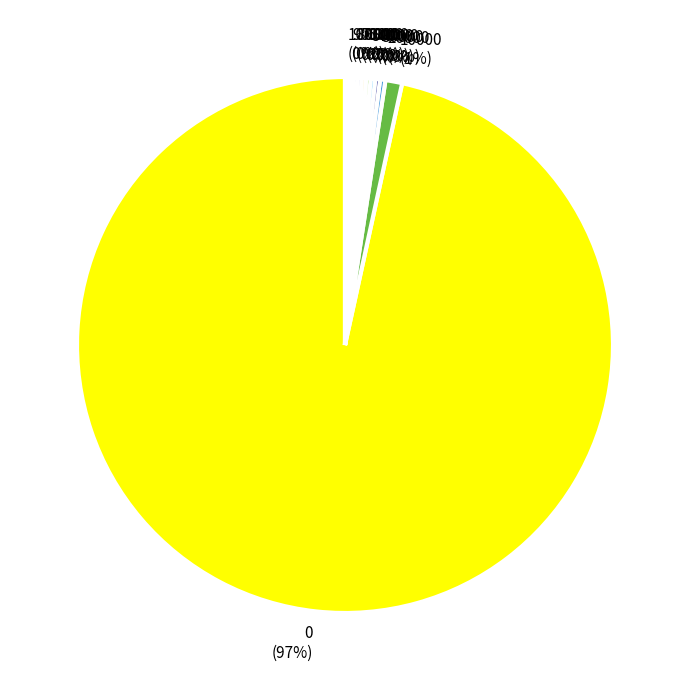

Does any single category account for the majority?

Yes